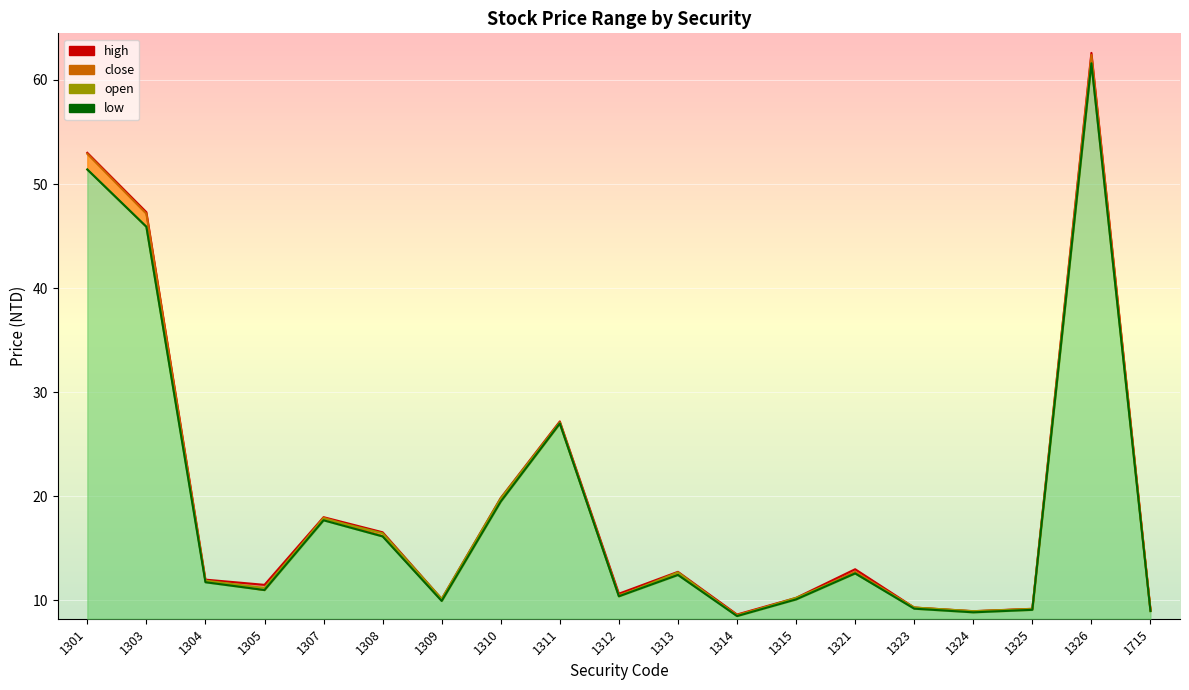

Reading right to left, extract all data points from this chart.

open: 1715=9.0	1326=61.6	1325=9.2	1324=9.0	1323=9.3	1321=12.6	1315=10.2	1314=8.5	1313=12.7	1312=10.4	1311=27.1	1310=19.8	1309=10.2	1308=16.4	1307=17.9	1305=11.2	1304=11.9	1303=45.9	1301=51.4
high: 1715=9.1	1326=62.6	1325=9.2	1324=9.0	1323=9.3	1321=13.0	1315=10.2	1314=8.7	1313=12.8	1312=10.7	1311=27.2	1310=19.9	1309=10.2	1308=16.6	1307=18.0	1305=11.5	1304=12.0	1303=47.3	1301=53.0
low: 1715=9.0	1326=61.6	1325=9.1	1324=8.9	1323=9.2	1321=12.6	1315=10.1	1314=8.5	1313=12.4	1312=10.4	1311=27.0	1310=19.5	1309=9.9	1308=16.1	1307=17.7	1305=11.0	1304=11.8	1303=45.9	1301=51.4
close: 1715=9.1	1326=62.4	1325=9.2	1324=8.9	1323=9.3	1321=12.8	1315=10.2	1314=8.6	1313=12.5	1312=10.5	1311=27.0	1310=19.6	1309=10.0	1308=16.2	1307=17.9	1305=11.0	1304=11.8	1303=47.1	1301=52.9